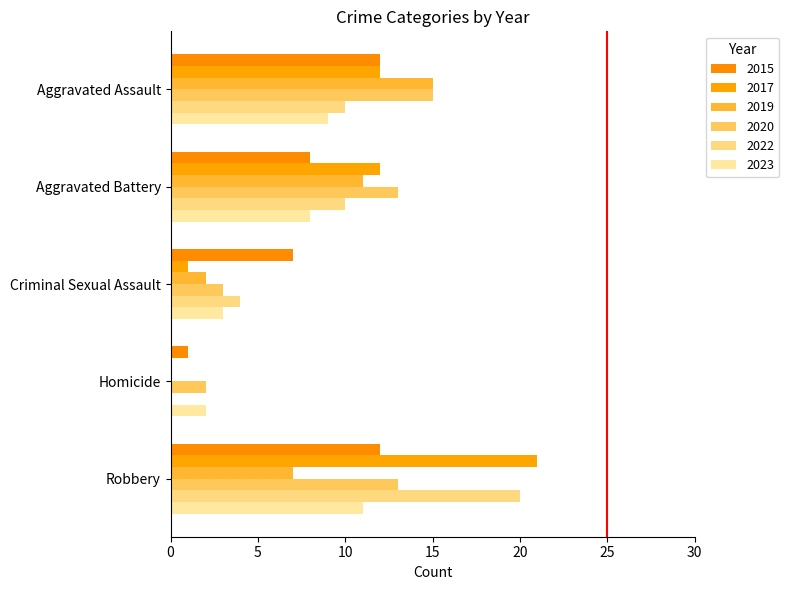

At how many categories does at least one series exceed 13?

2